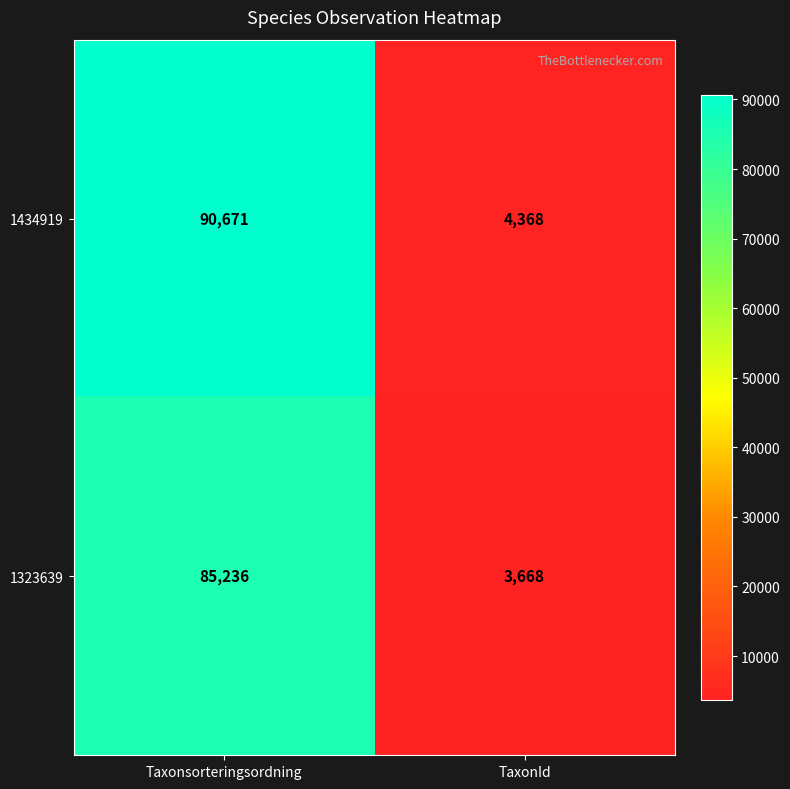

Where is 1434919 nearest to the value 47519?

TaxonId